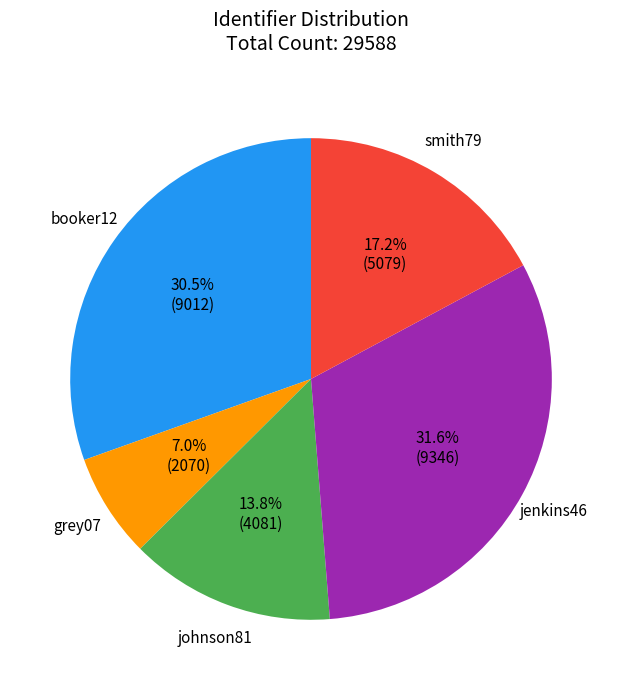

To the nearest percent, what is the difference between the largest and smallest slice percentages?

25%